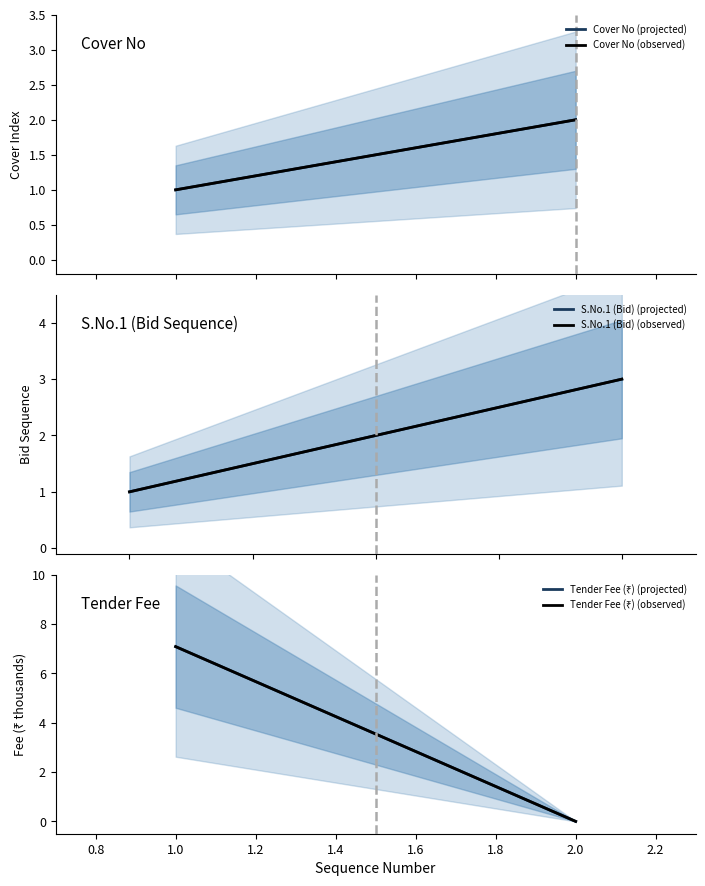

What is the value of the 3rd point from the left?

3